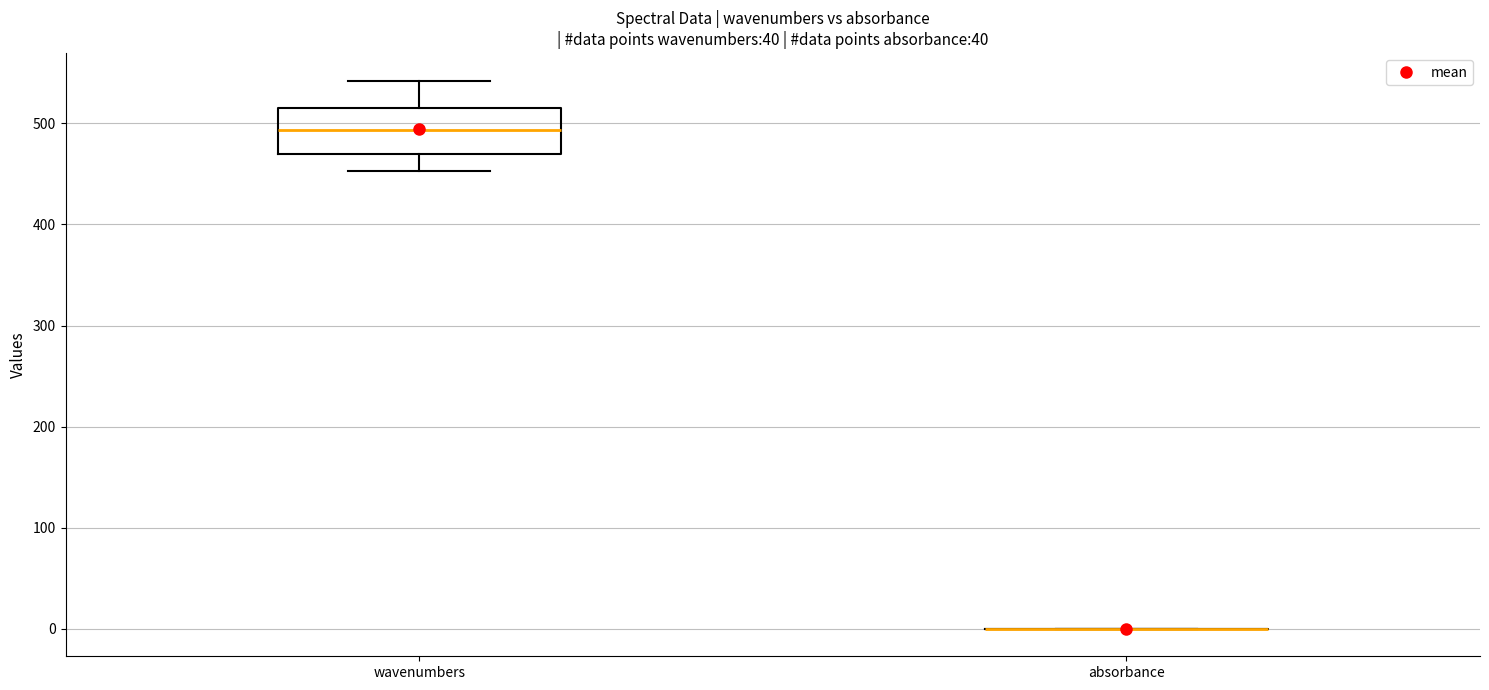

Which box is the tallest, from its lower edge to its upper edge?

wavenumbers